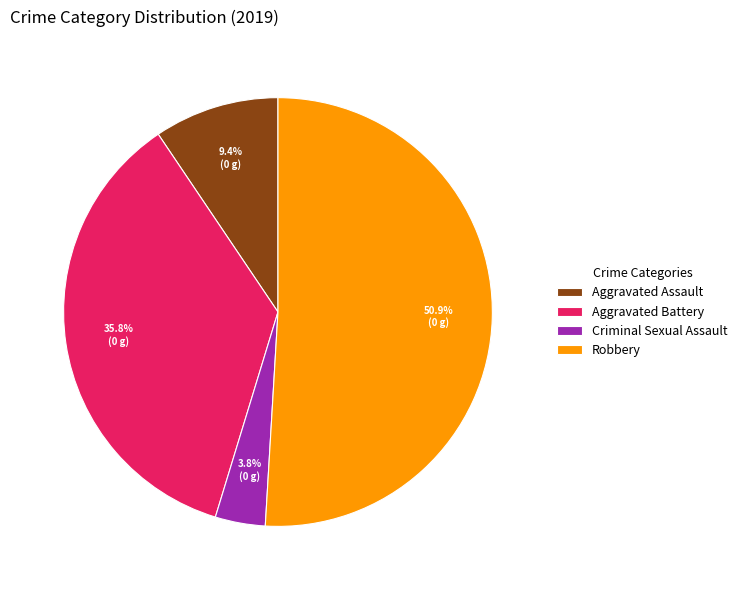

To the nearest percent, what percentage of the pie is Robbery?

51%